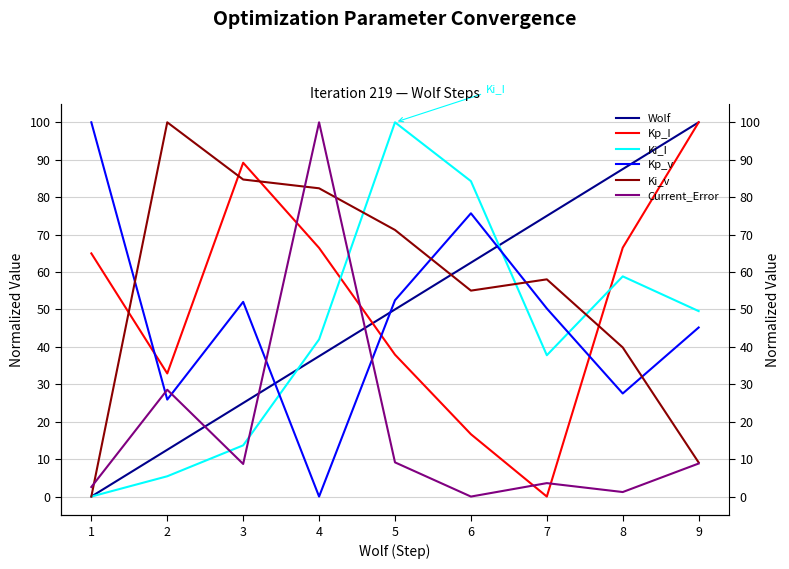

Rank the categories by Kp_I value from lowest to highest.

7, 6, 2, 5, 1, 4, 8, 3, 9